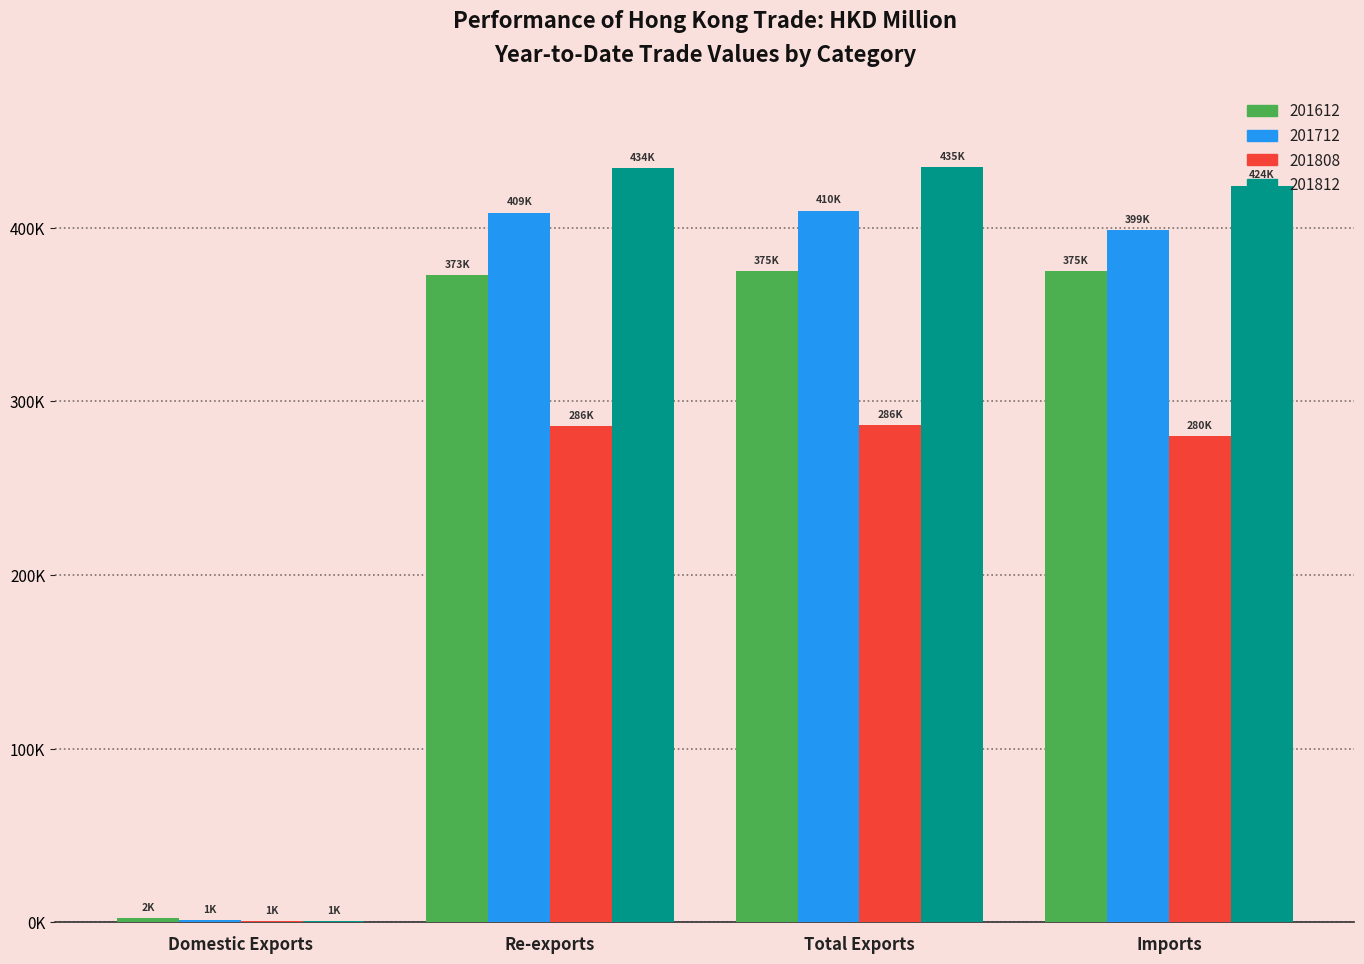

What is the value of the 201712 bar at the 4th from the left?

398955.3